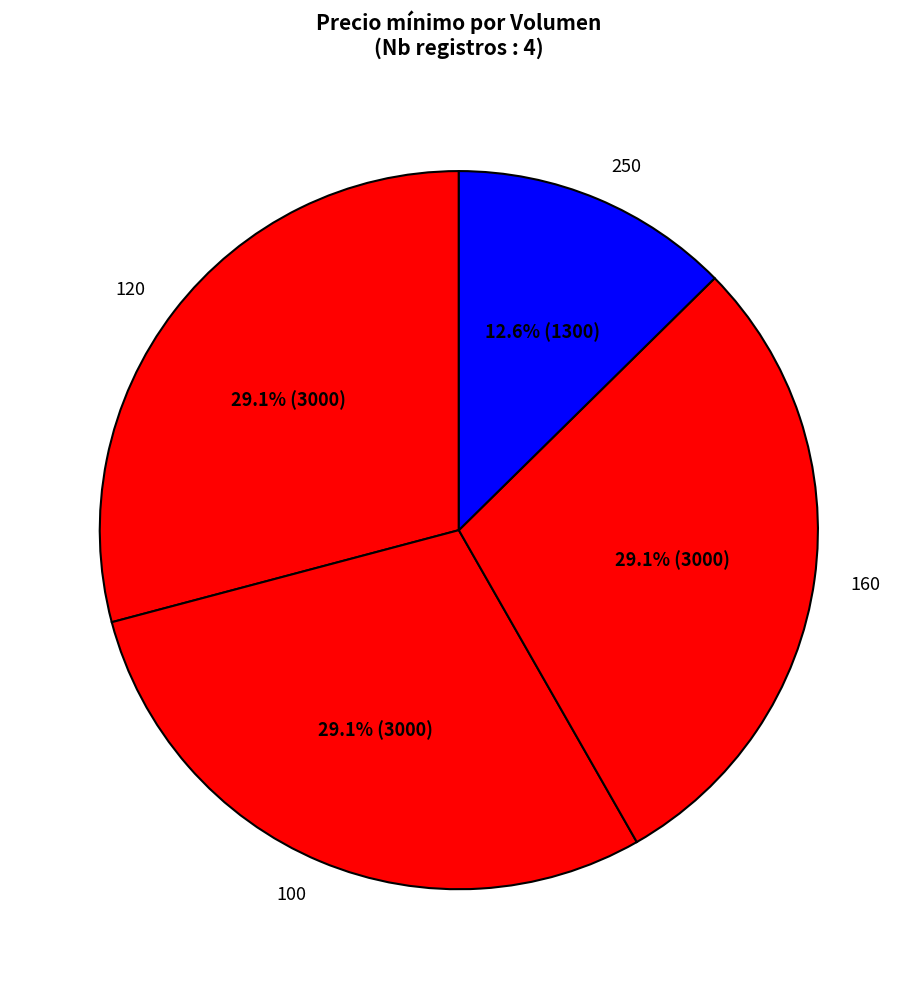

Count the number of slices in the pie.

4